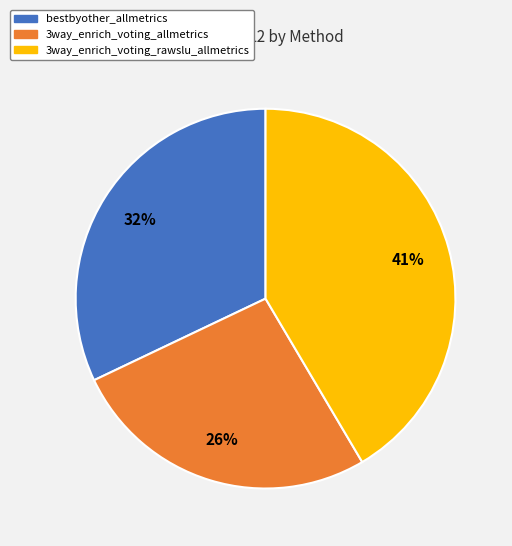

Is it true that bestbyother_allmetrics is 32% of the pie?

True